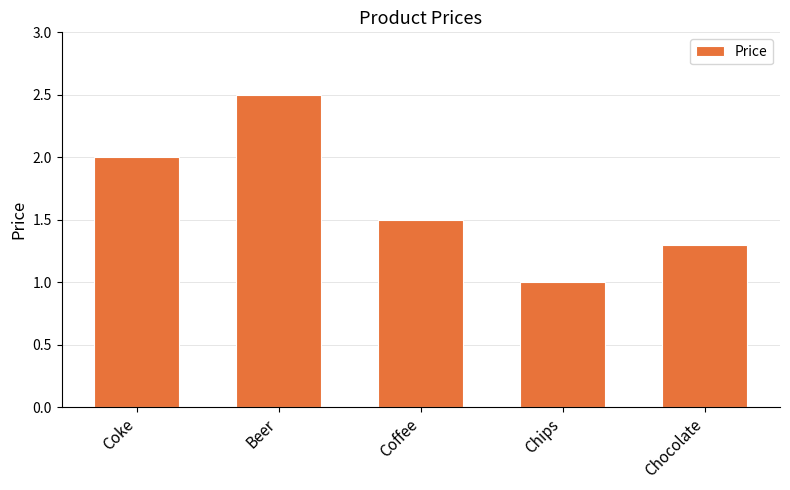

What position from the right is Chips?

2